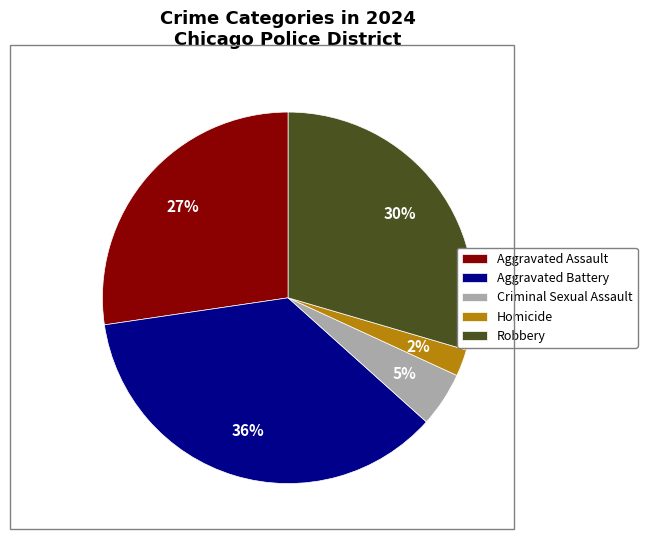

What is the ratio of the value at Aggravated Battery to the value at Robbery?

1.2